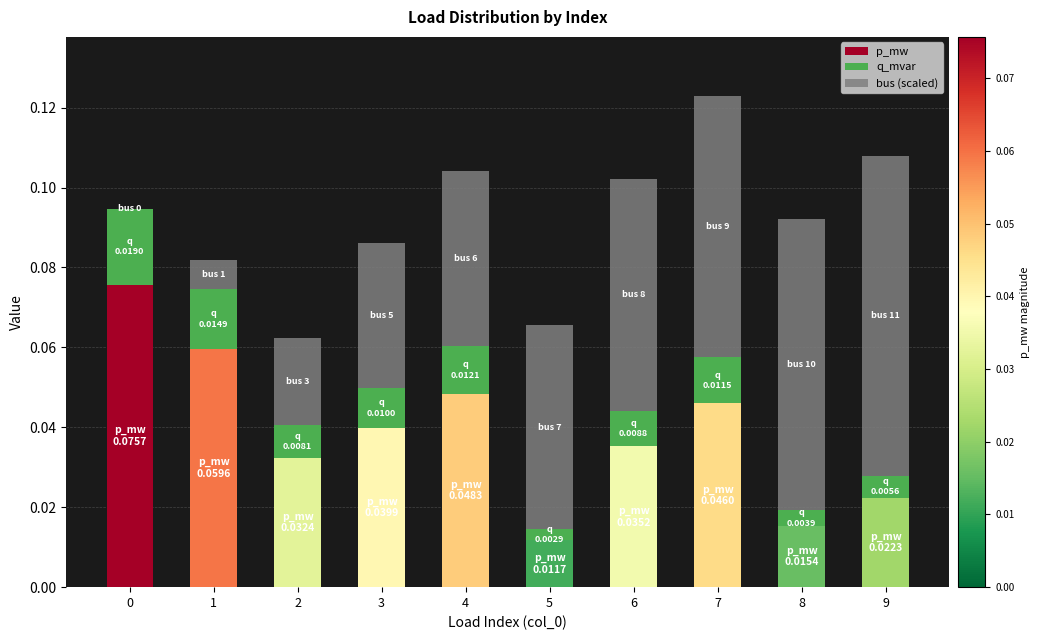

At which category is the sum across all series the highest?

7